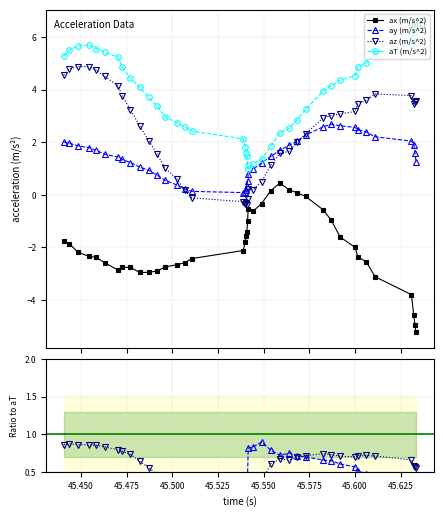

What is the maximum value shown in the chart?

6.5